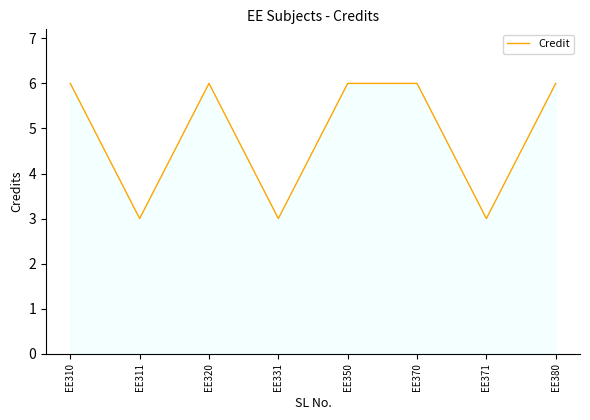

Reading right to left, extract all data points from this chart.

EE380=6	EE371=3	EE370=6	EE350=6	EE331=3	EE320=6	EE311=3	EE310=6